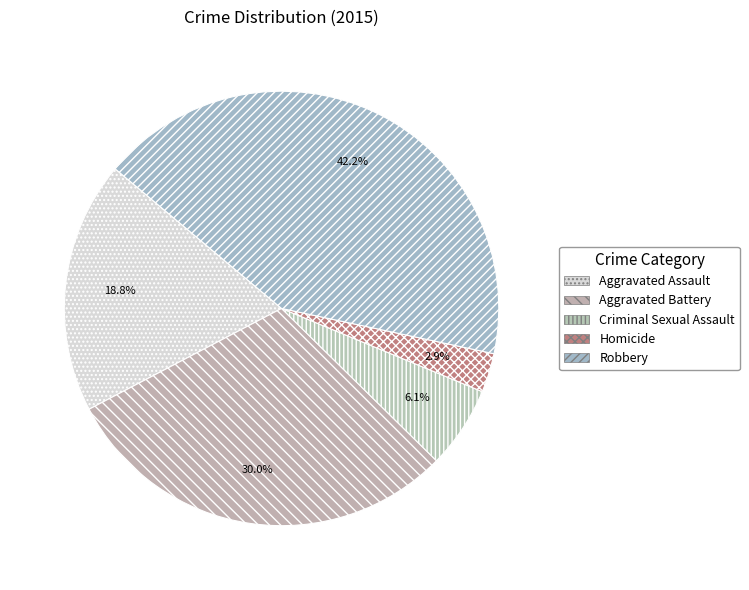

Which slice is the largest?

Robbery